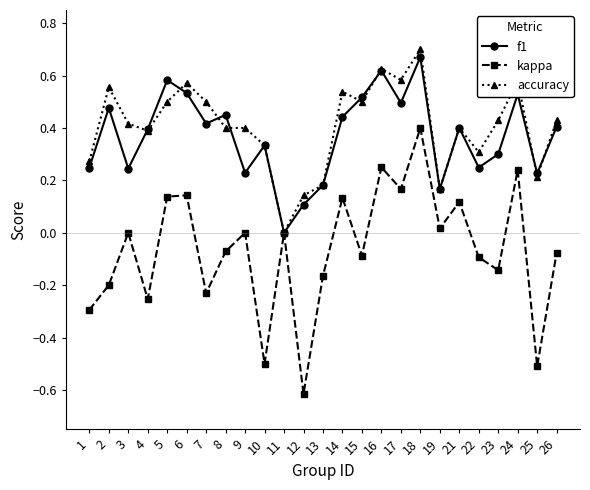

Is it true that accuracy equals 0.2 at 4?

False